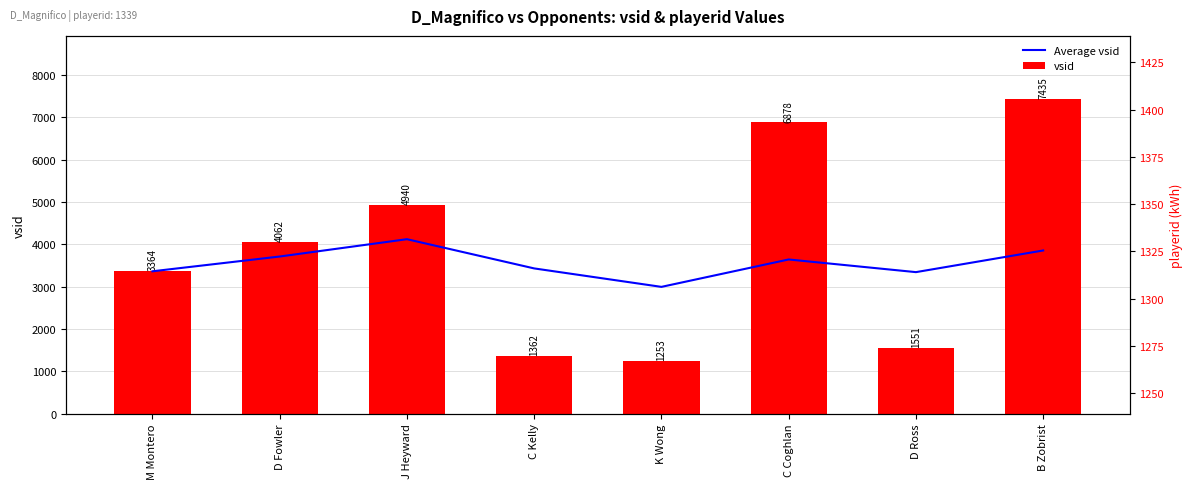

What is the sum of all Average vsid values?

28470.3